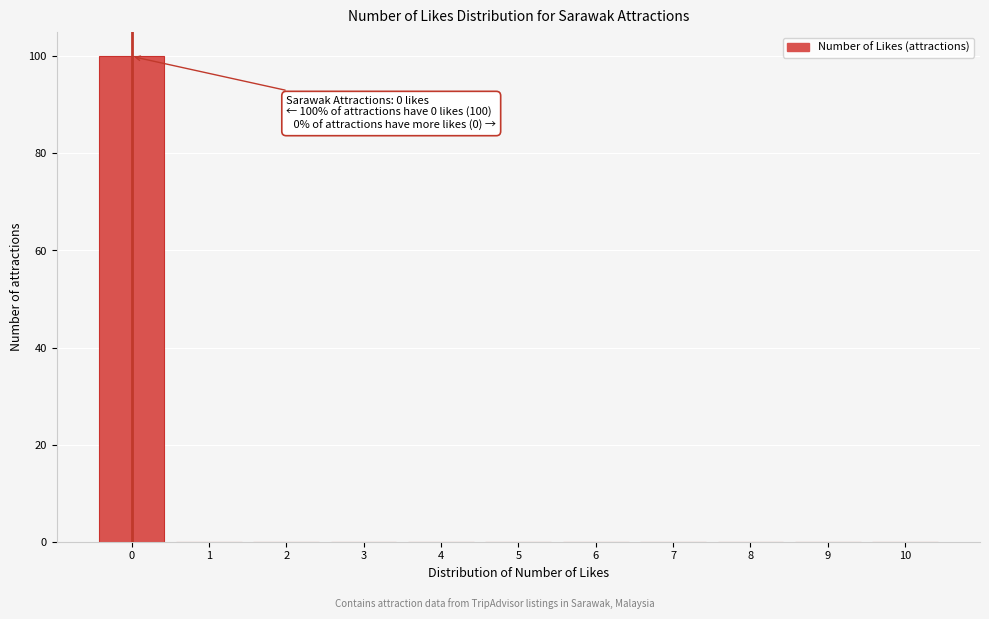

Which range on the x-axis has the tallest bar?

-0.5 to 0.5